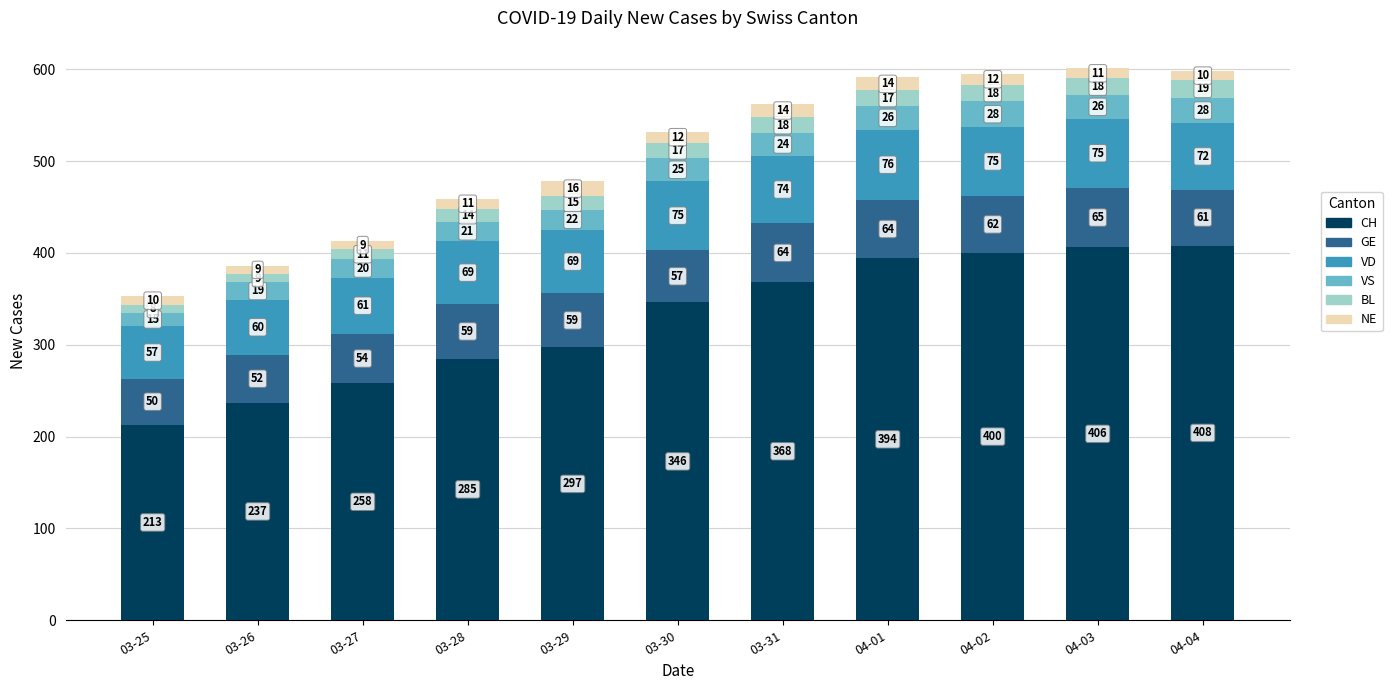

At which label does CH reach its peak?

04-04